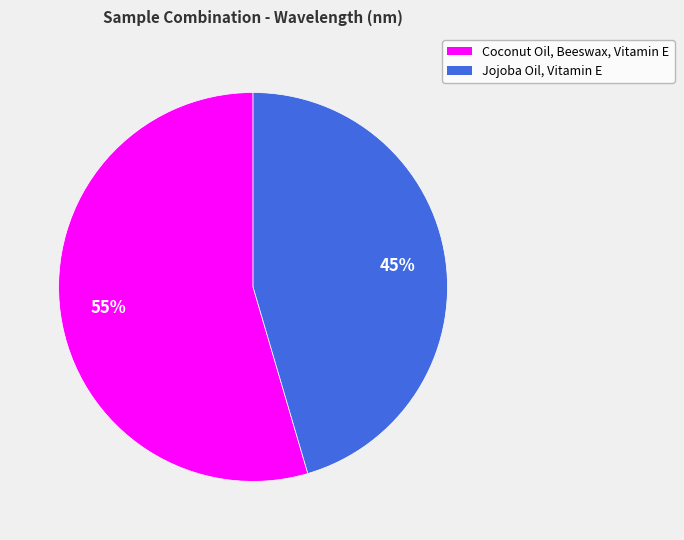

How many slices are in this pie chart?

2